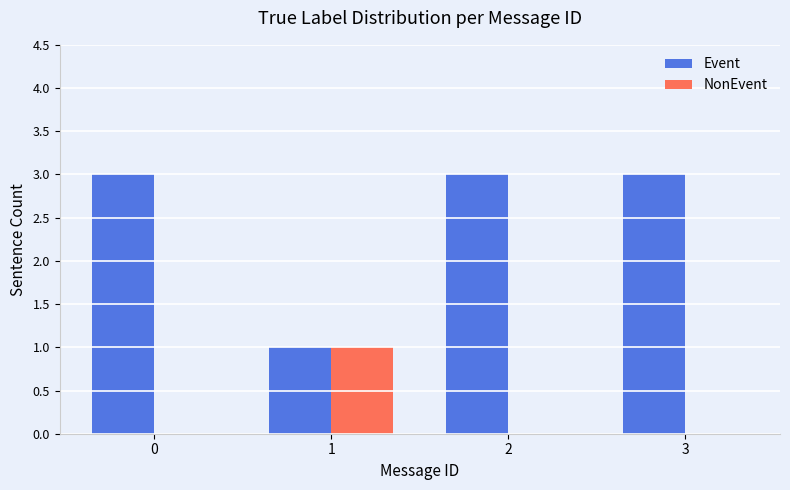

The value of NonEvent at 1 is 2. True or false?

False